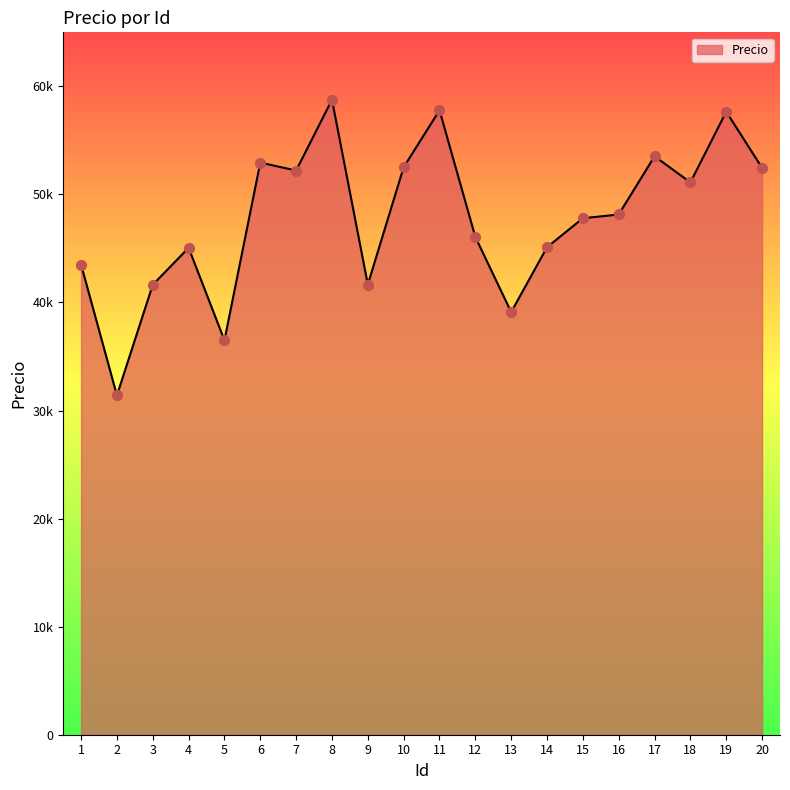

Does the chart have visible grid lines?

No